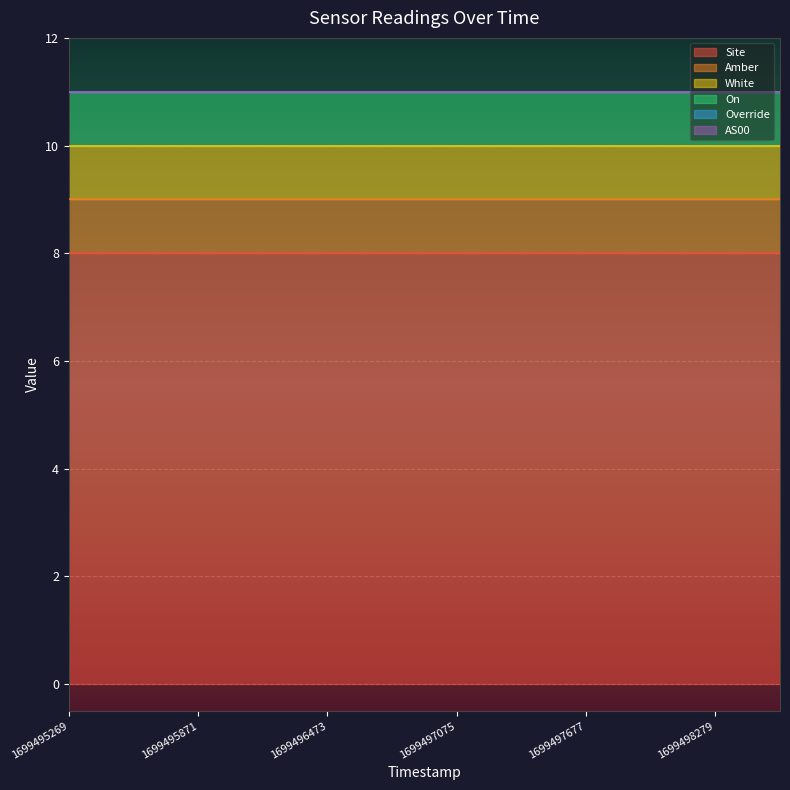

What is the average value of the Site series?

8